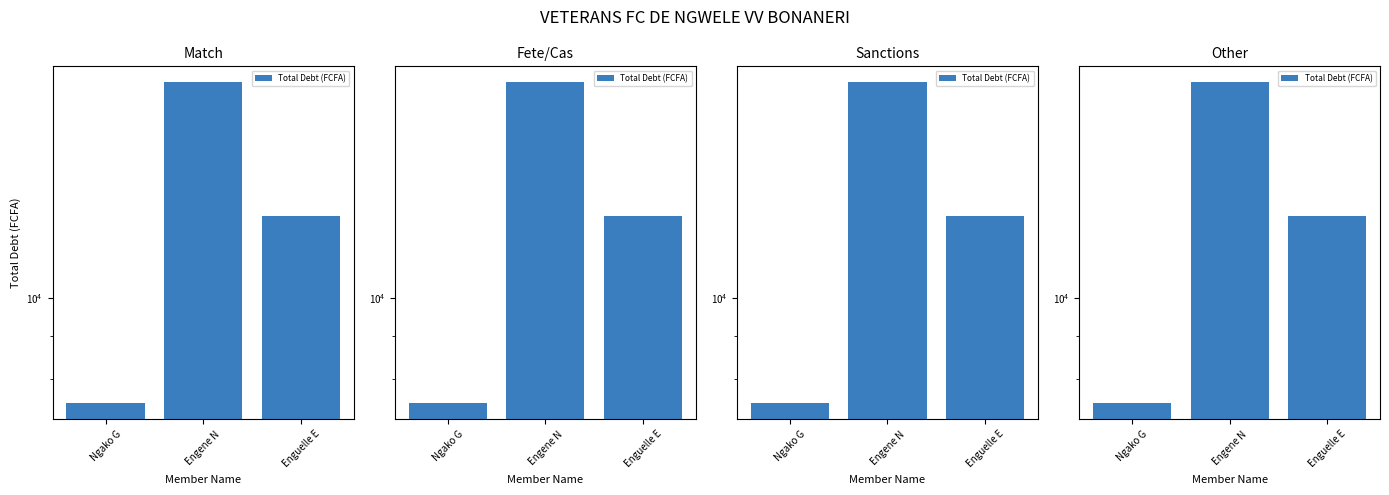

At which label is the value closest to 12750?

Enguelle E